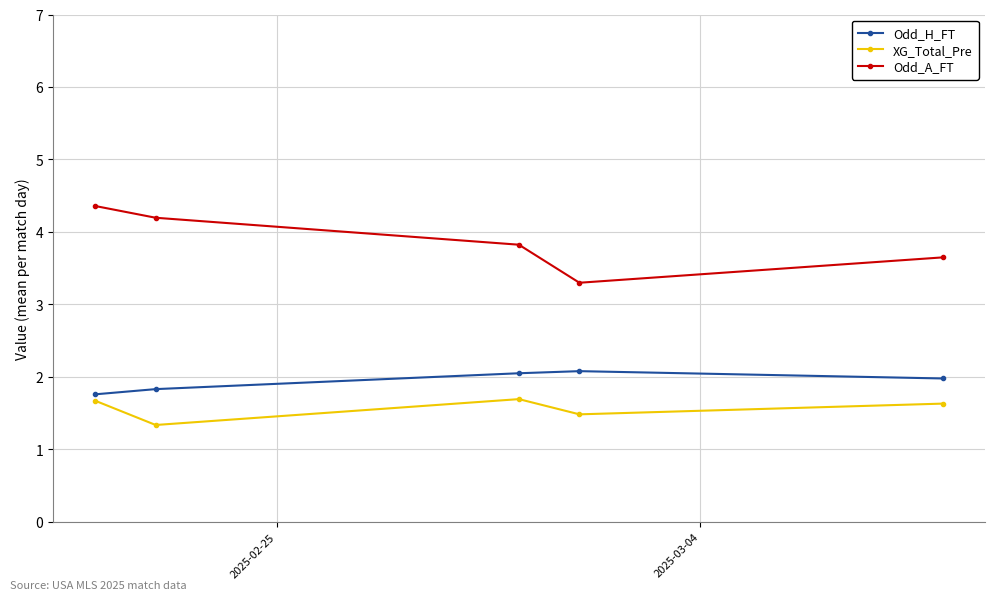

What is the minimum value for XG_Total_Pre?

1.3